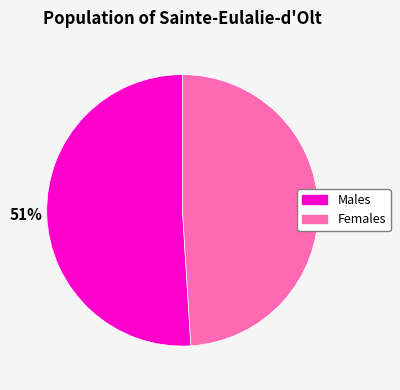

Which category has the biggest portion of the pie?

Males